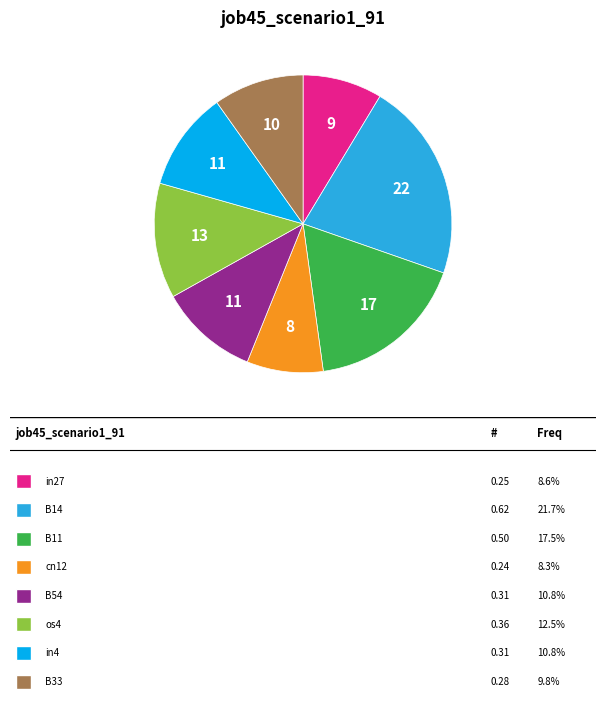

Is there a majority slice in this chart?

No